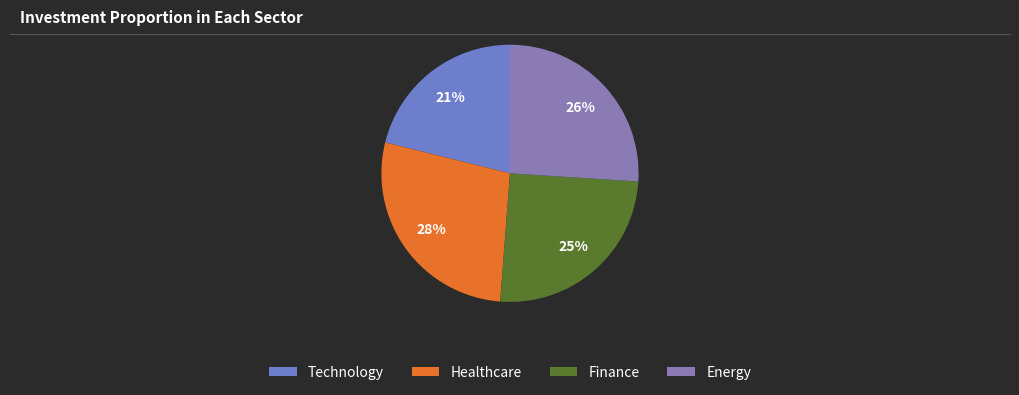

Rank the categories by value from highest to lowest.

Healthcare, Energy, Finance, Technology